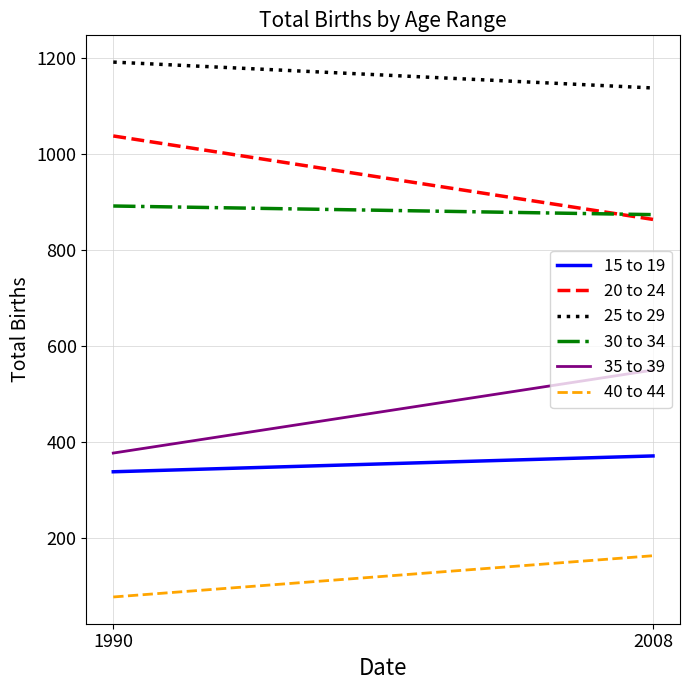

Which series has the largest total across all categories?

25 to 29